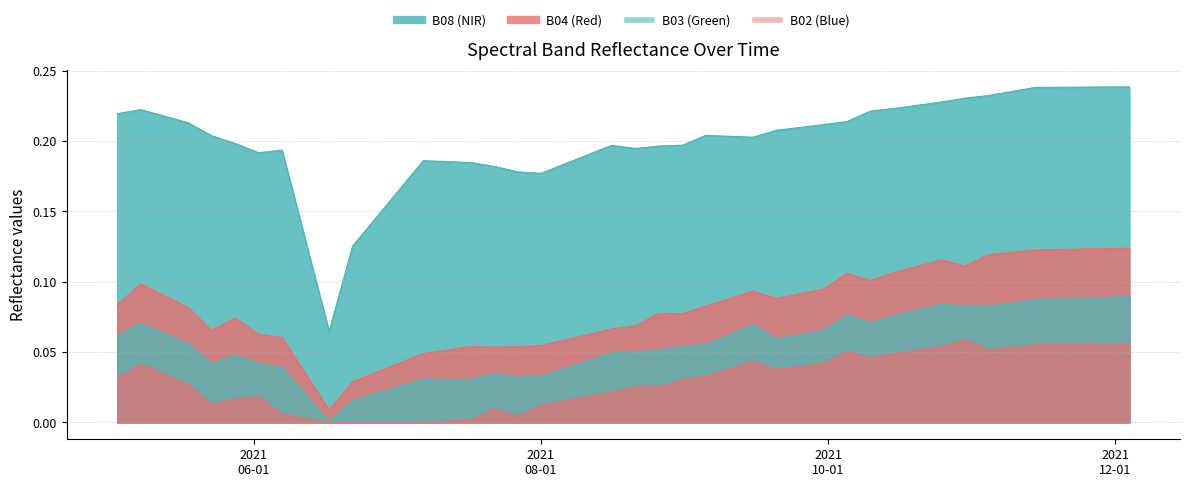

The value of B08 at 28 is 0.1. True or false?

False